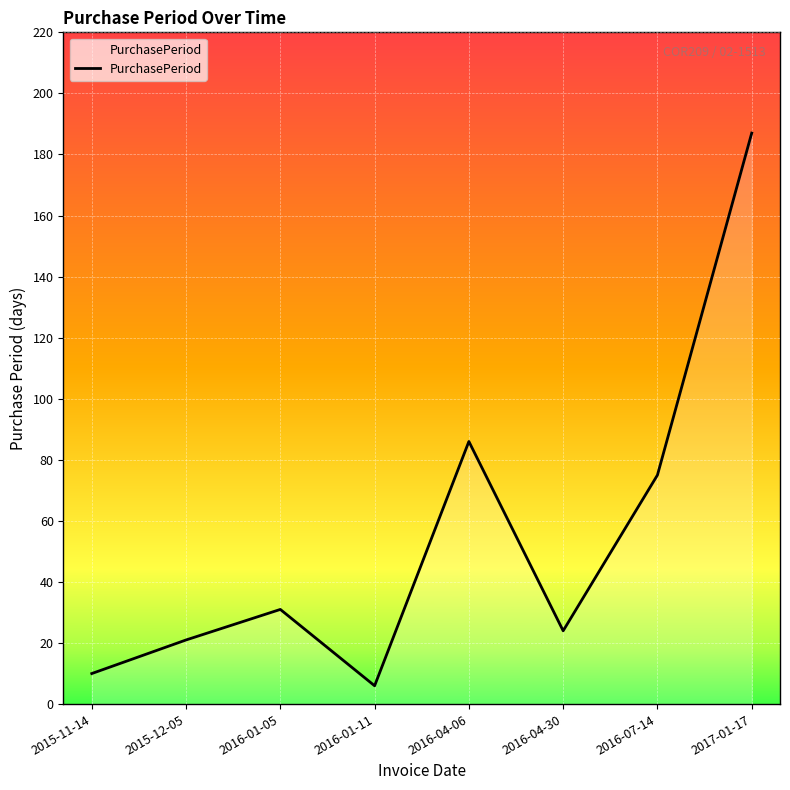

What position from the right is 2017-01-17?

1